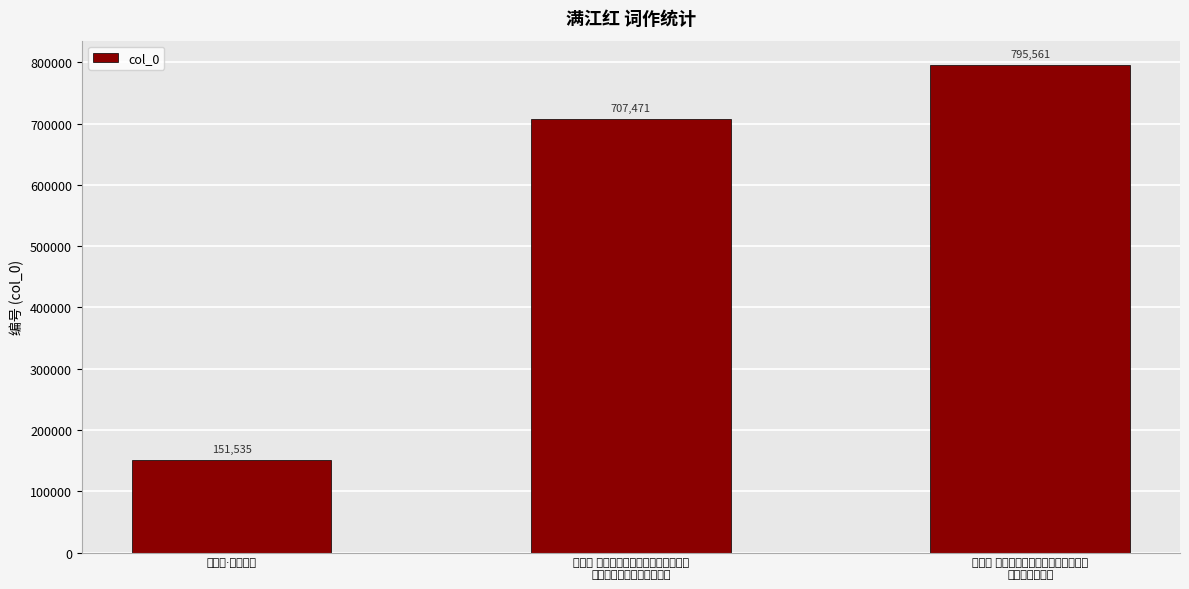

What is the sum of the values at 满江红 家大人病殁贵州黎平府别驾署中
，讣至哭奠有作 and 满江红 家兄倾背后诸君见慰重叠恤其衰
病有踰量之奖含泪作此答之?

1503032